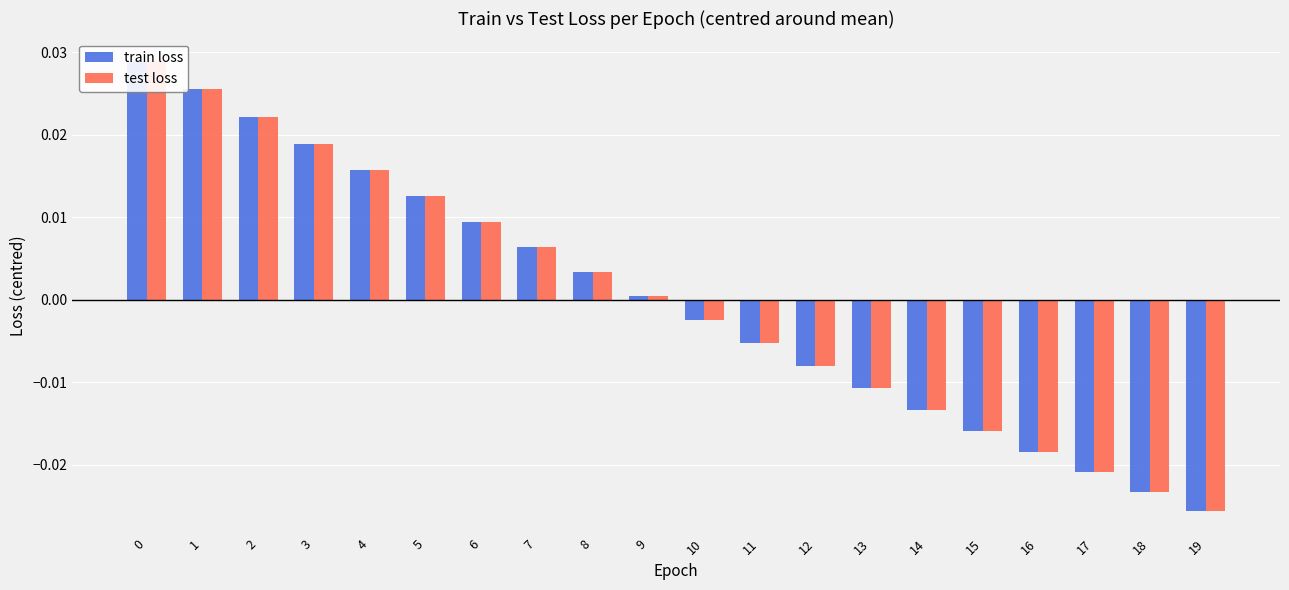

The value of train loss at 19 is -0.0. True or false?

False